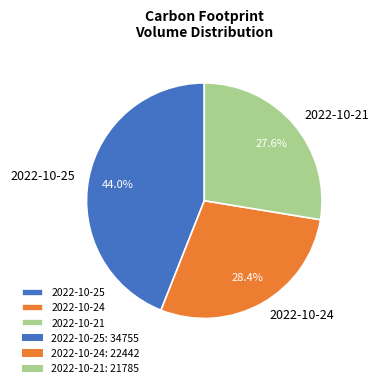

To the nearest percent, what is the difference between the largest and smallest slice percentages?

16%